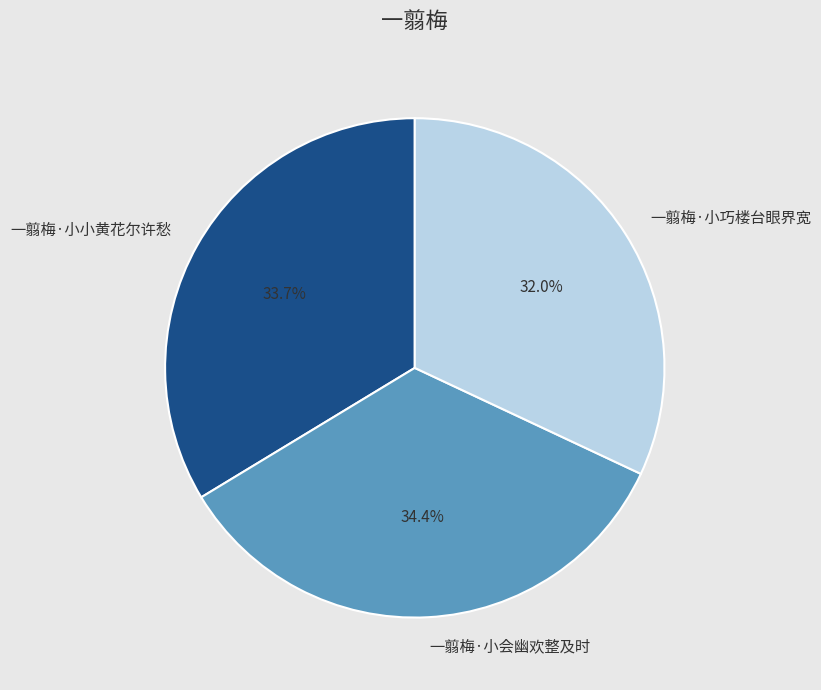

Which has a higher value, 一翦梅·小小黄花尔许愁 or 一翦梅·小会幽欢整及时?

一翦梅·小会幽欢整及时